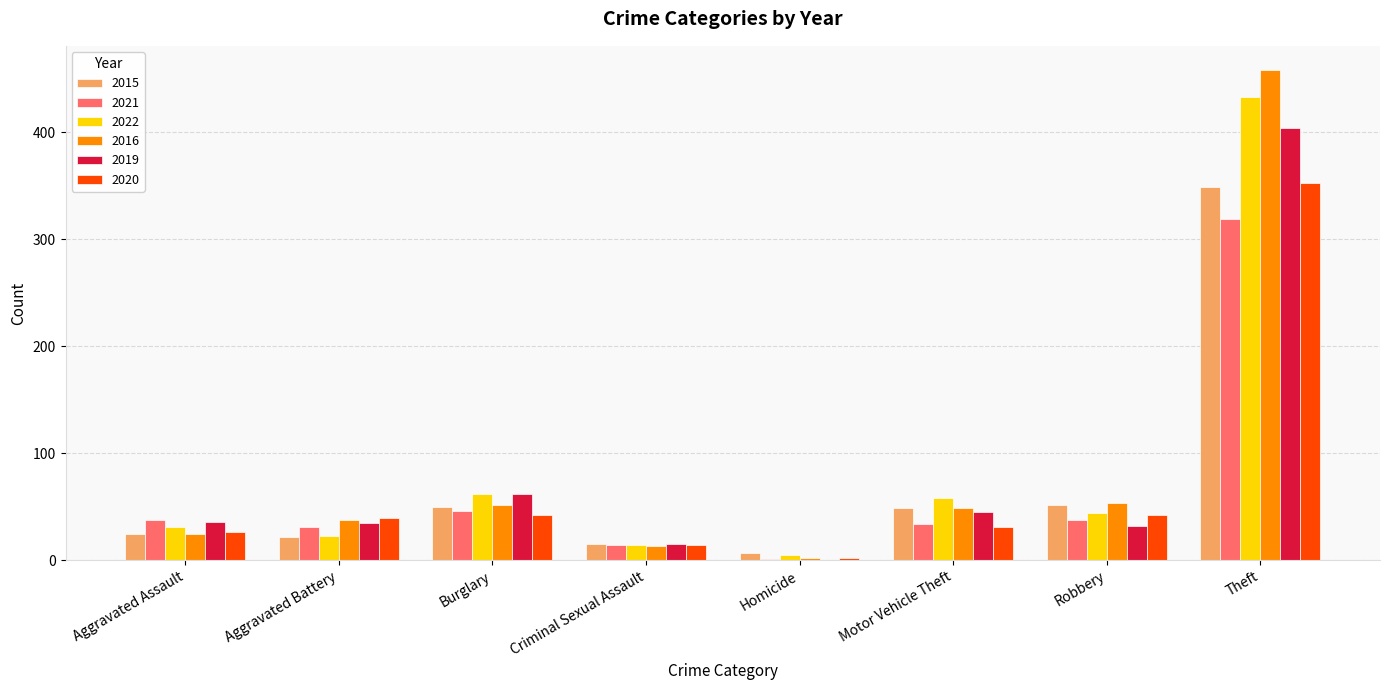

What is the sum of the 2022 values at Aggravated Battery and Theft?

456